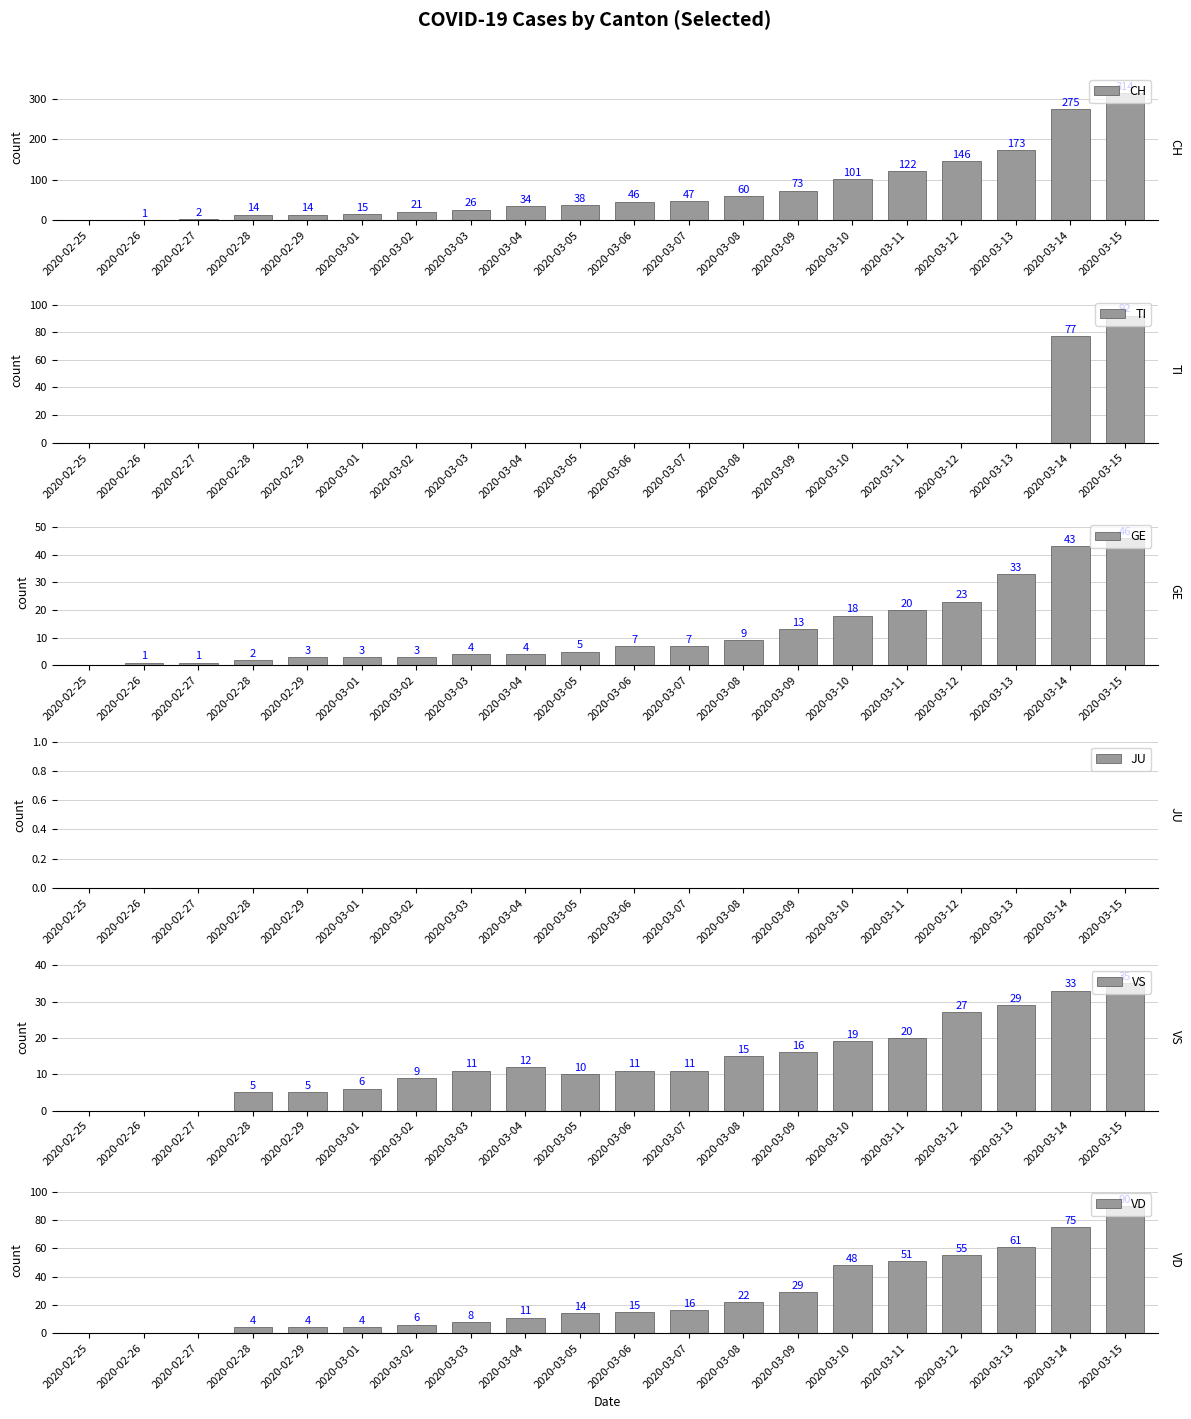

How many groups of bars are there?

20